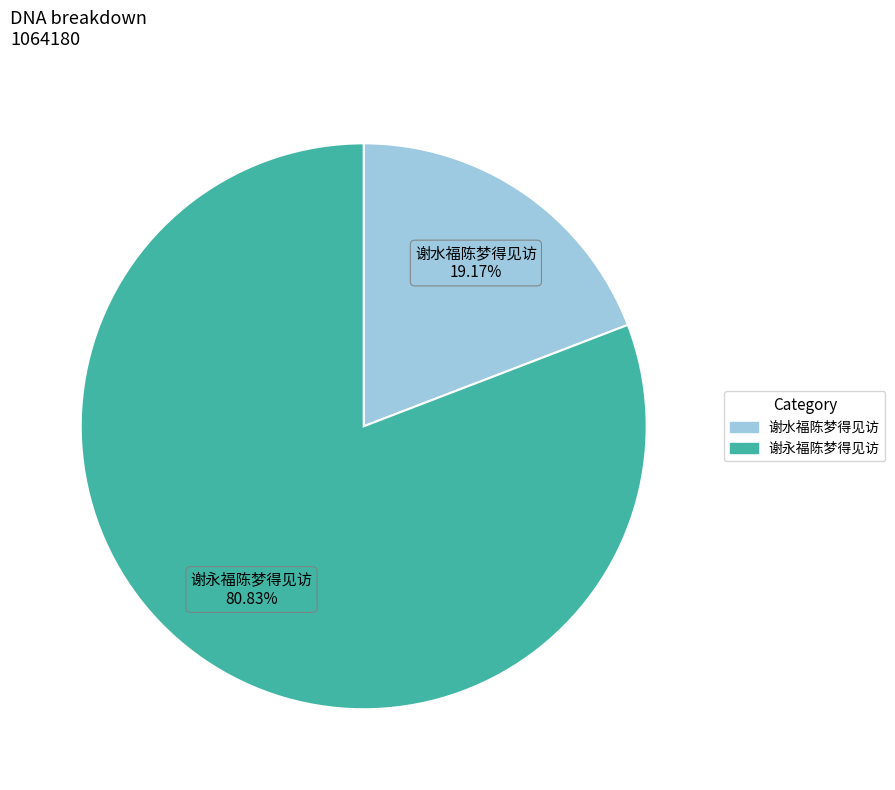

Do 谢水福陈梦得见访 and 谢永福陈梦得见访 together represent more than half of the pie?

Yes